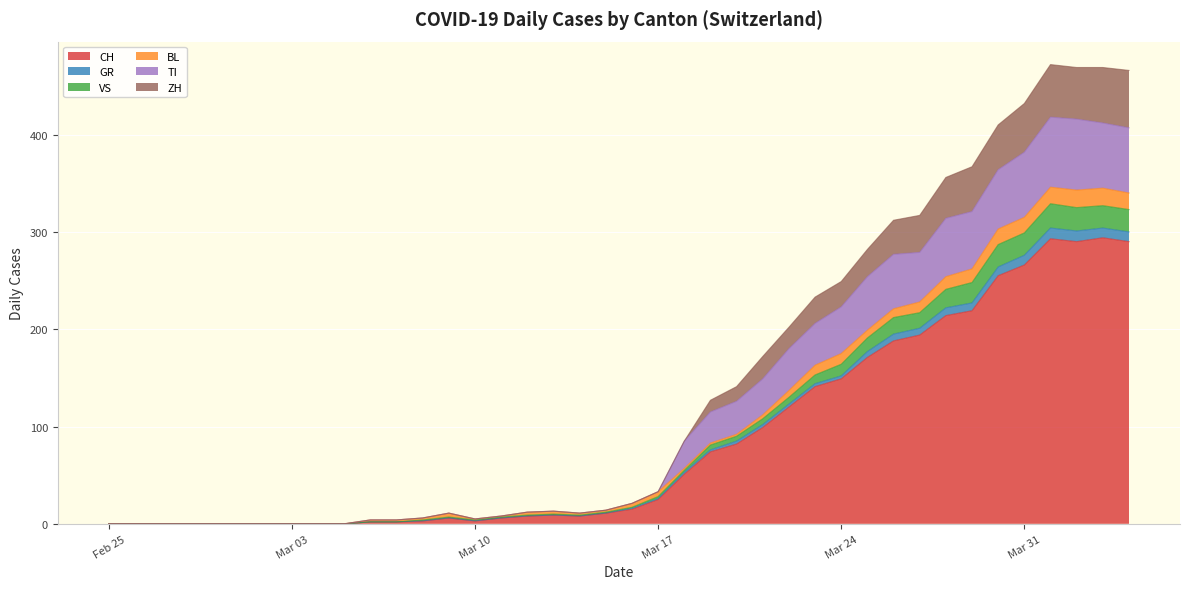

The CH series shows 266 at Mar 31. True or false?

True